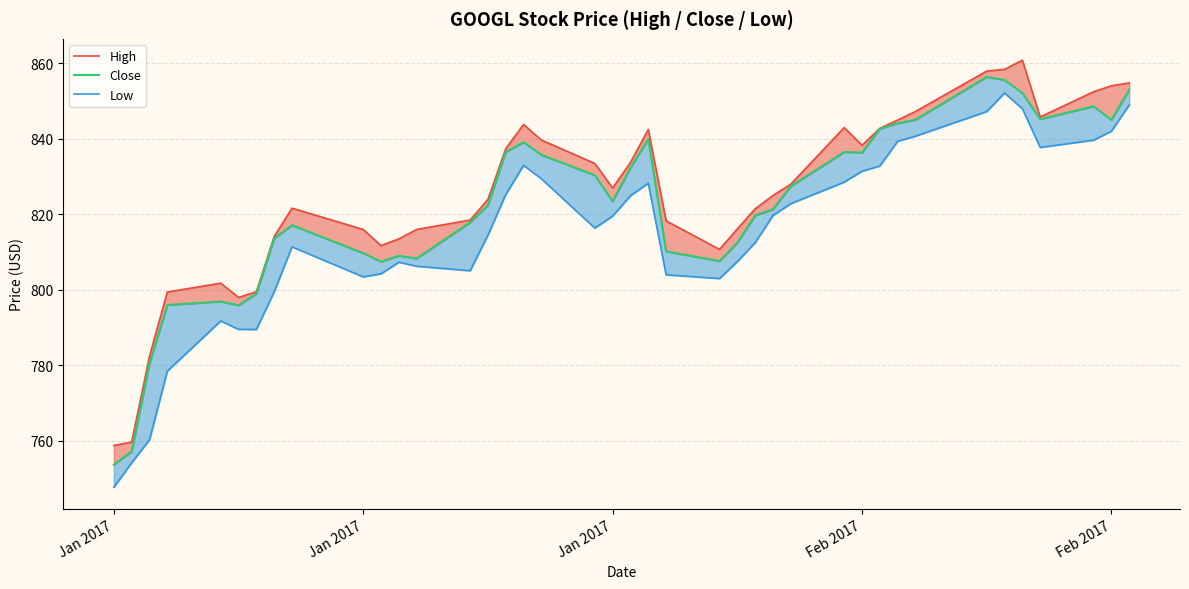

How many data points in Low (line) are less than 819?

20